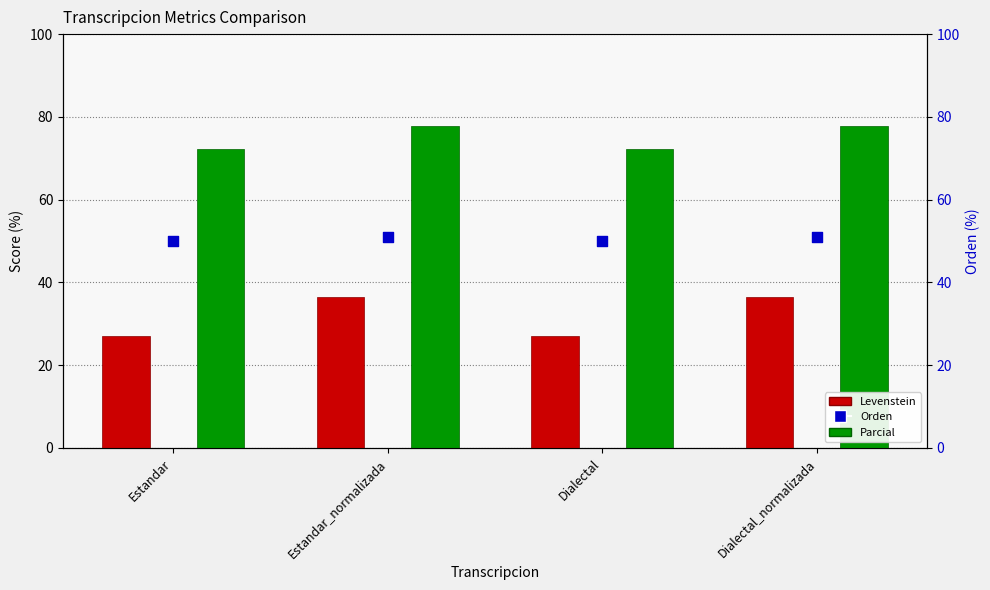

What is the total value across all series at Dialectal_normalizada?

165.1